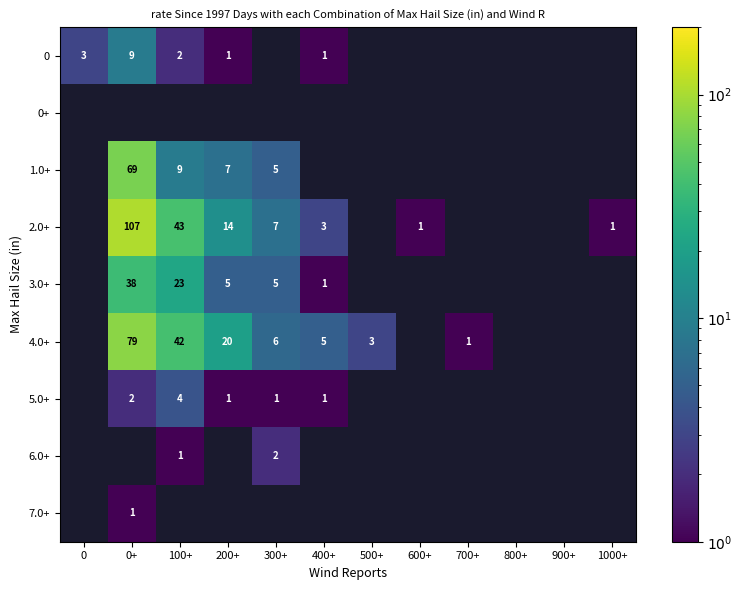

The 1.0+ series shows 3 at 100+. True or false?

False